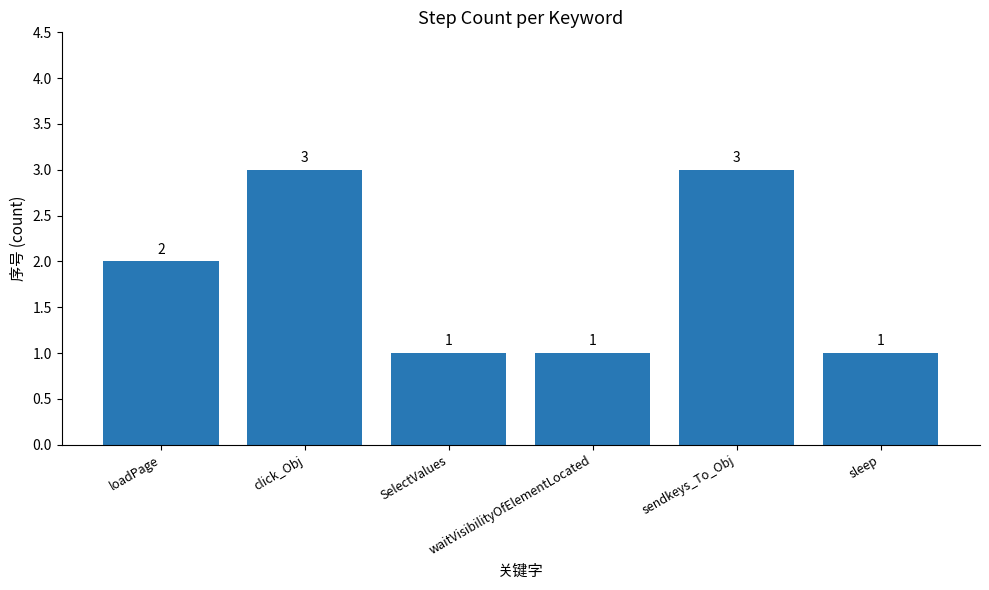

What is the label of the 5th bar from the right?

click_Obj